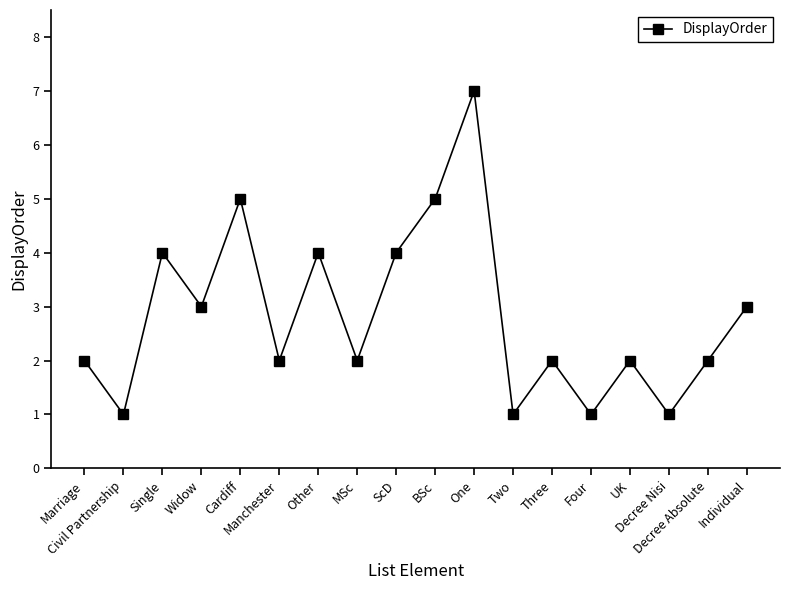

Is it true that the value at Three is 4?

False